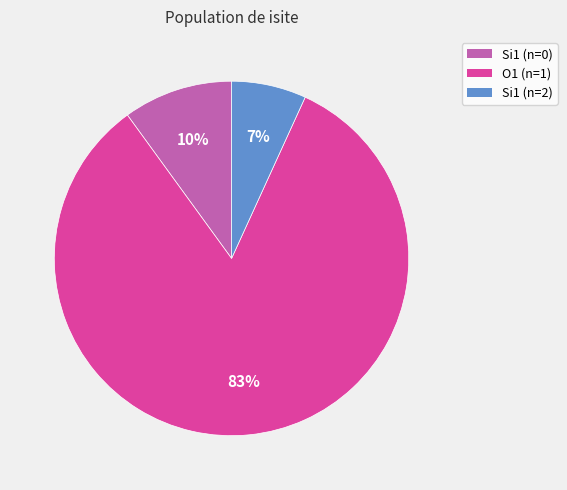

Is there any slice that represents more than half of the pie?

Yes